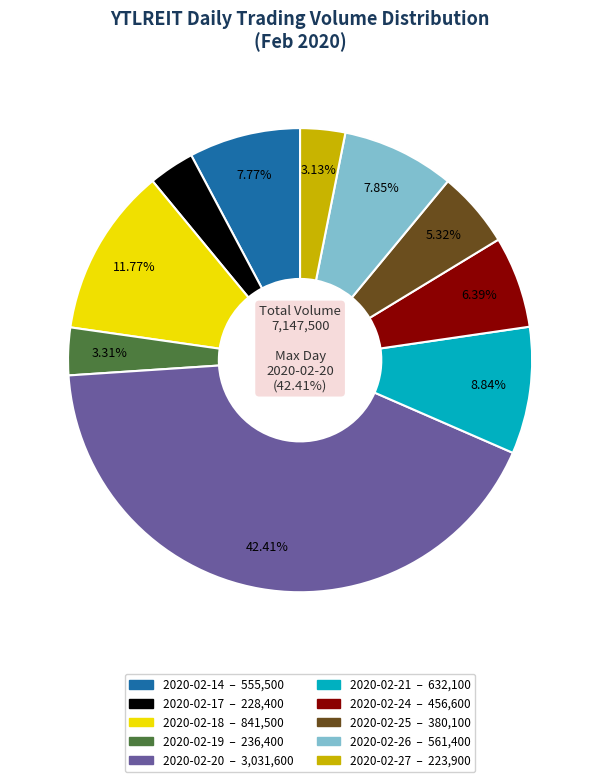

Approximately how many times larger is the value at 2020-02-17 compared to 2020-02-24?

0.5